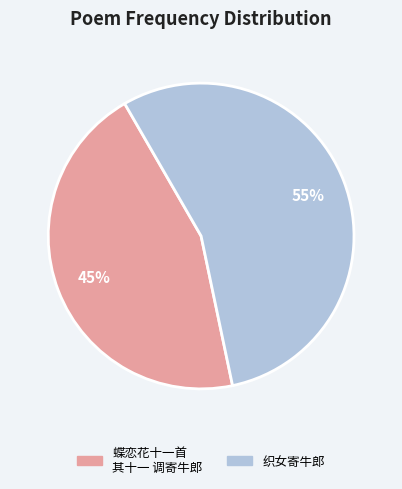

To the nearest percent, what portion does 蝶恋花十一首 其十一 调寄牛郎 represent?

45%